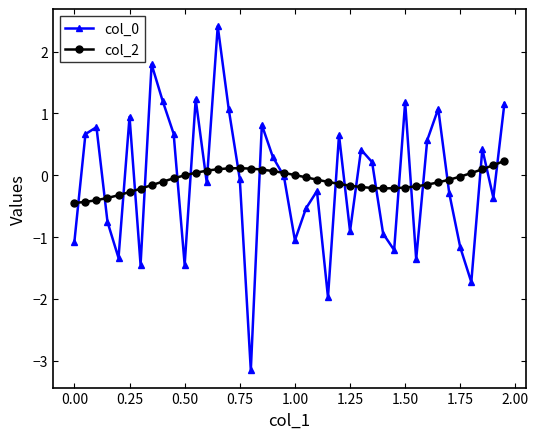

True or false: col_0 has more than 2 interior local peaks.

True